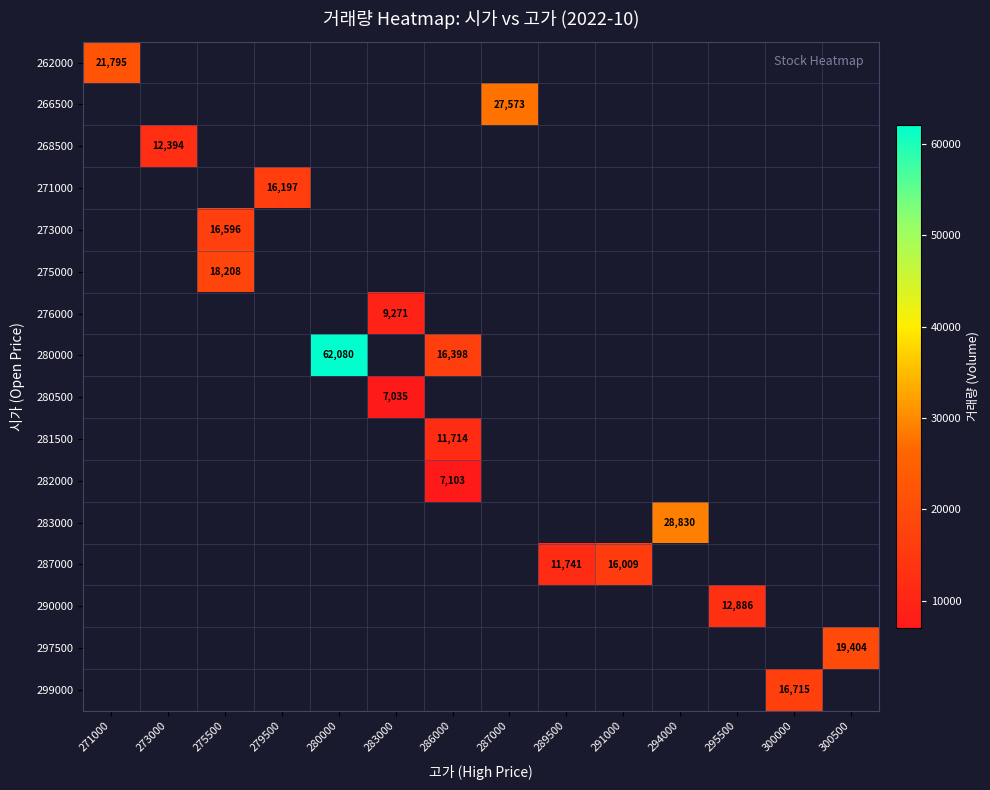

Between 271000 and 295500, which is larger?

295500